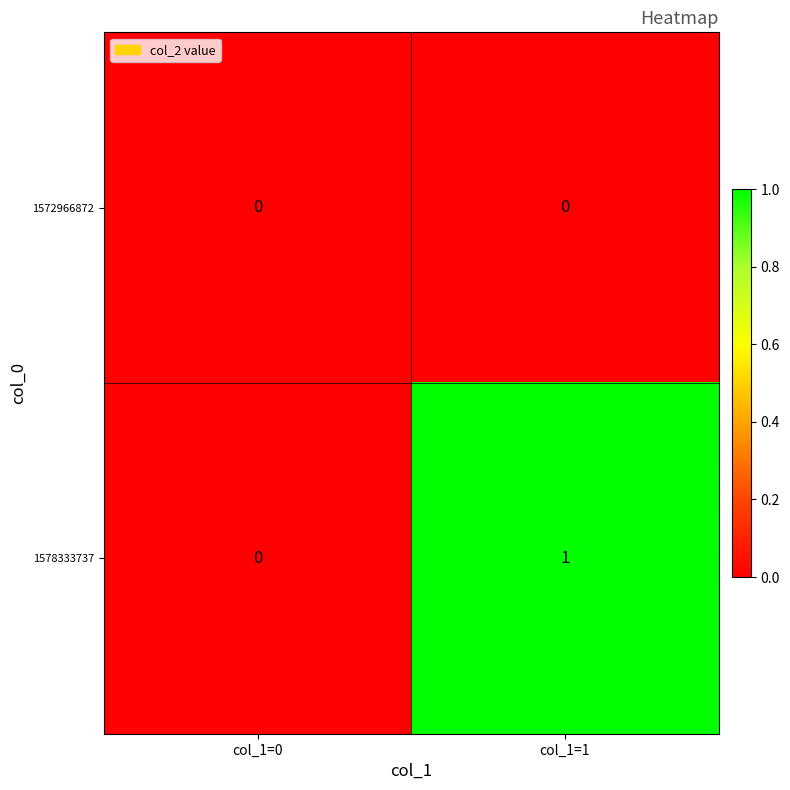

Which series has the largest range (max minus min)?

1578333737